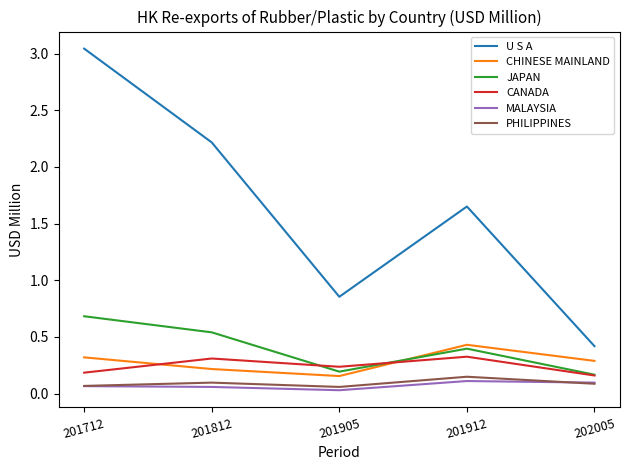

The CHINESE MAINLAND series shows 0.3 at 202005. True or false?

True